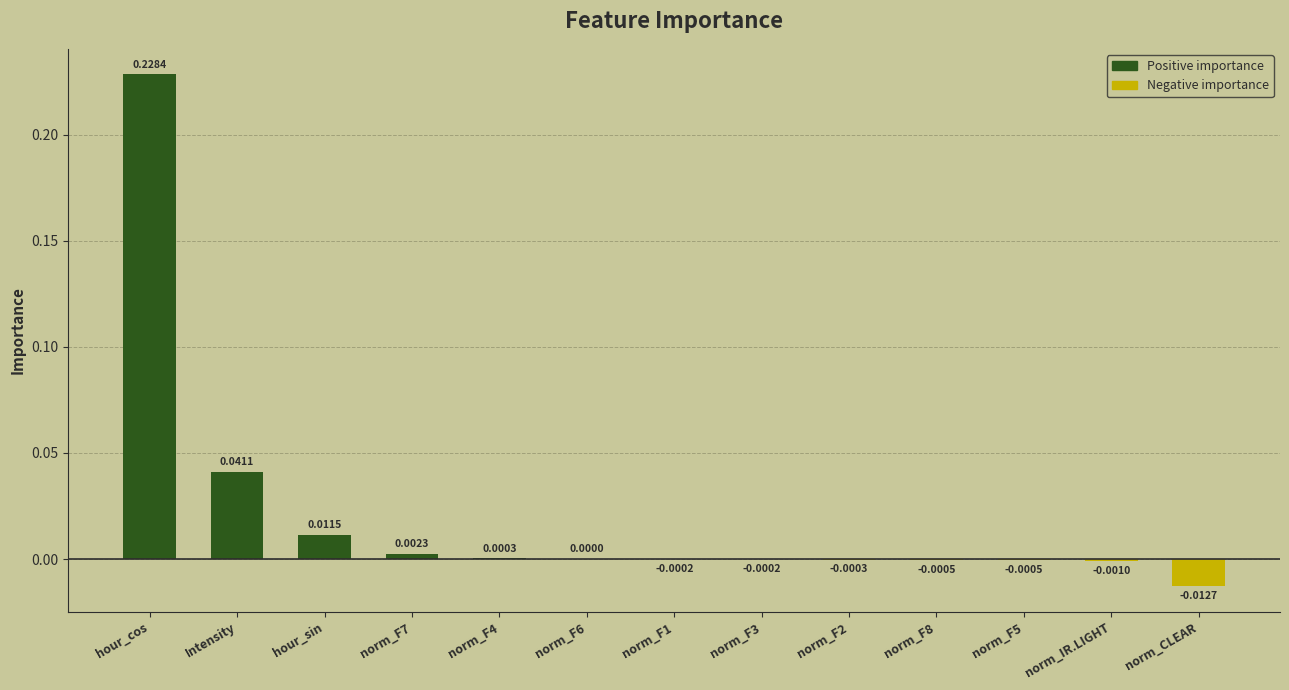

What is the sum of all values?

0.3